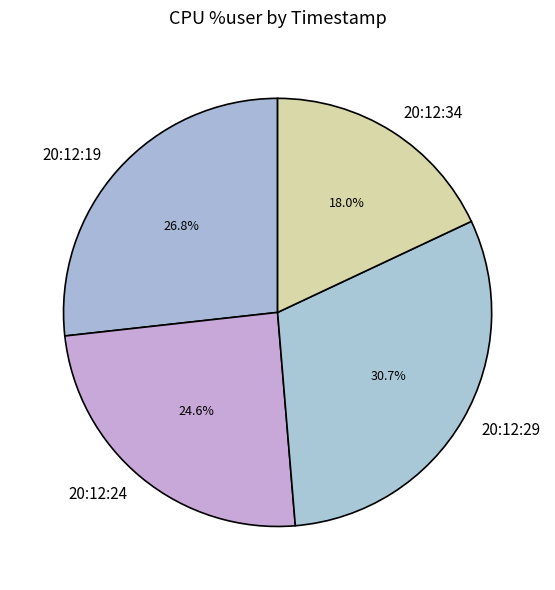

Rank the categories by value from highest to lowest.

20:12:29, 20:12:19, 20:12:24, 20:12:34